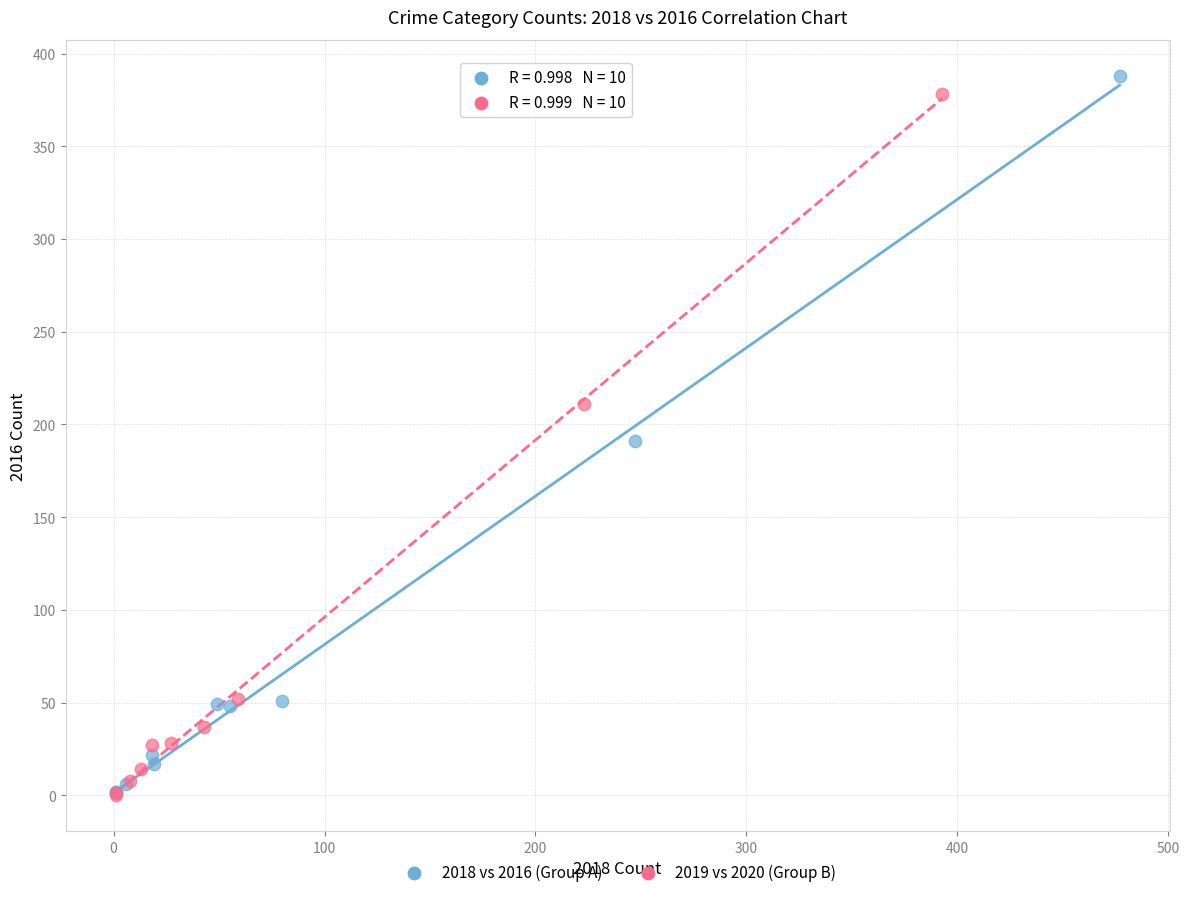

Which series has the widest spread of Y values?

2018 vs 2016 (Group A)